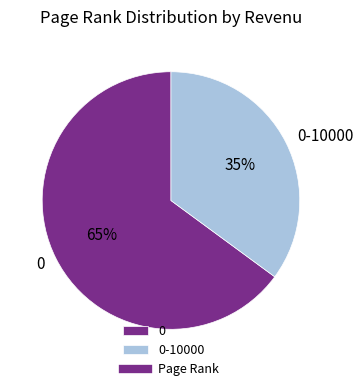

To the nearest percent, what percentage of the pie is 0-10000?

35%